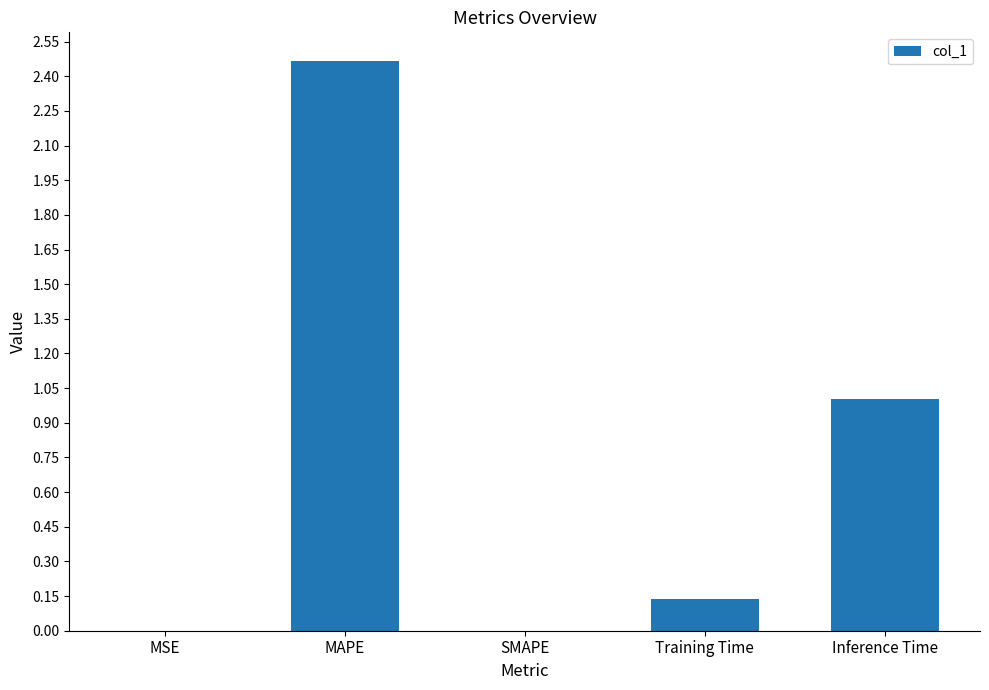

Count the number of categories in the chart.

5